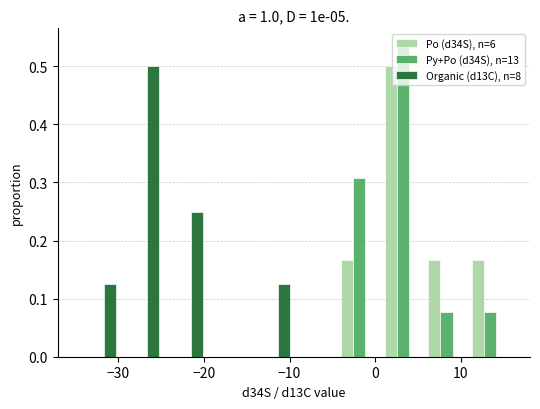

Reading left to right, list every range on the x-axis with the height of the bar of each series over it. Neither the bar edges nor the heights are printed on the chart, so give them approximately, as read against the axes.

-35.0 to -29.9: Po (d34S), n=6=0	Py+Po (d34S), n=13=0	Organic (d13C), n=8=0.13
-29.9 to -24.8: Po (d34S), n=6=0	Py+Po (d34S), n=13=0	Organic (d13C), n=8=0.50
-24.8 to -19.7: Po (d34S), n=6=0	Py+Po (d34S), n=13=0	Organic (d13C), n=8=0.25
-19.7 to -14.6: Po (d34S), n=6=0	Py+Po (d34S), n=13=0	Organic (d13C), n=8=0
-14.6 to -9.5: Po (d34S), n=6=0	Py+Po (d34S), n=13=0	Organic (d13C), n=8=0.13
-9.5 to -4.4: Po (d34S), n=6=0	Py+Po (d34S), n=13=0	Organic (d13C), n=8=0
-4.4 to 0.7: Po (d34S), n=6=0.17	Py+Po (d34S), n=13=0.31	Organic (d13C), n=8=0
0.7 to 5.8: Po (d34S), n=6=0.50	Py+Po (d34S), n=13=0.54	Organic (d13C), n=8=0
5.8 to 10.9: Po (d34S), n=6=0.17	Py+Po (d34S), n=13=0.08	Organic (d13C), n=8=0
10.9 to 16.0: Po (d34S), n=6=0.17	Py+Po (d34S), n=13=0.08	Organic (d13C), n=8=0